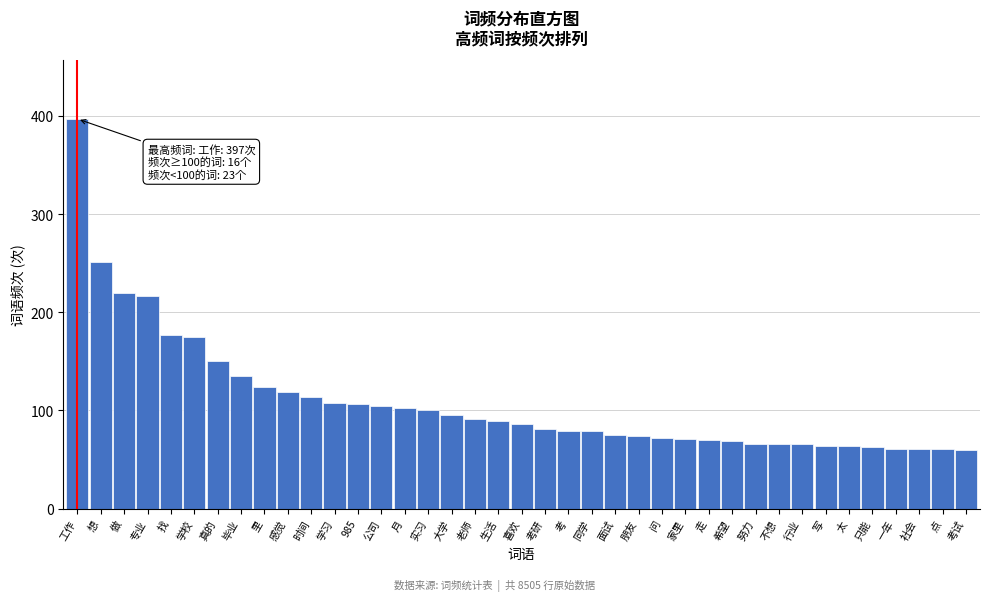

What is the change in value from 想 to 点?

-190